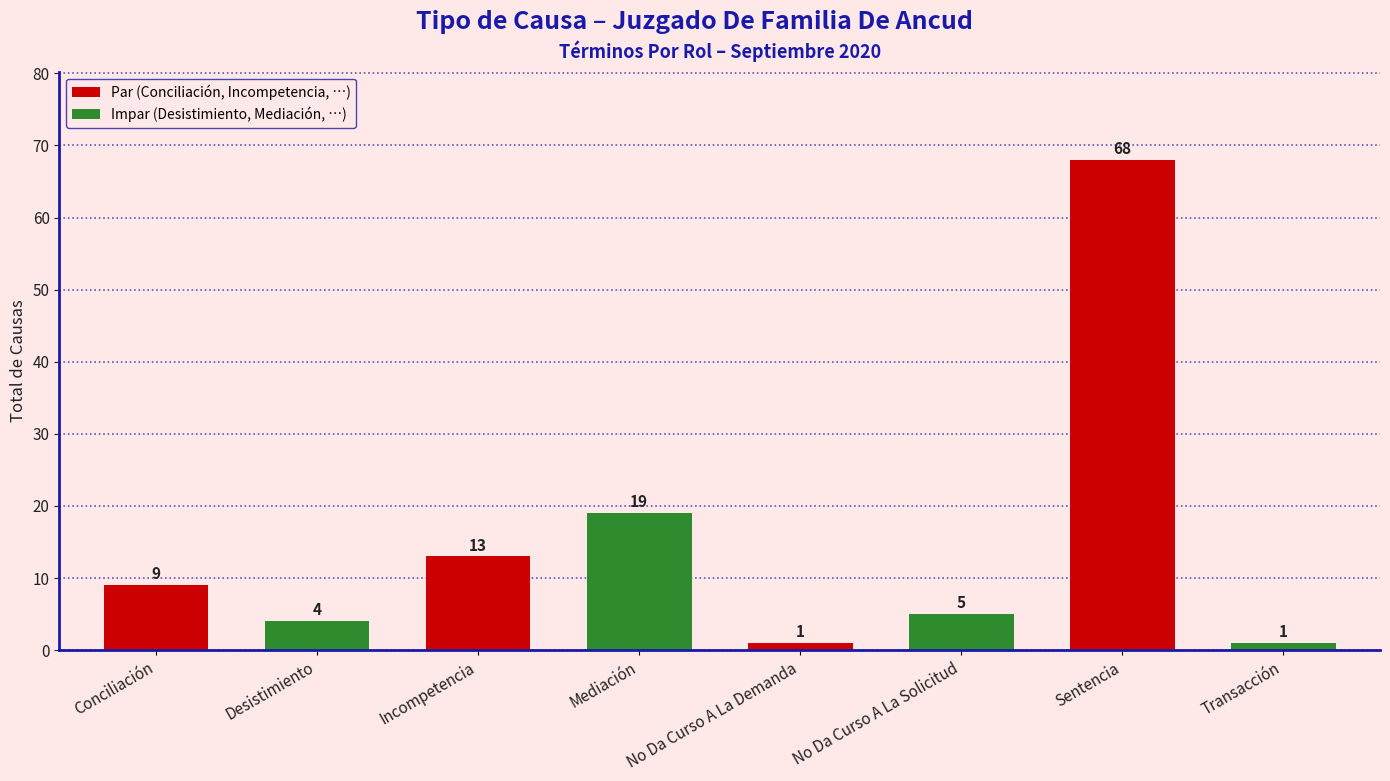

What is the average value?

15